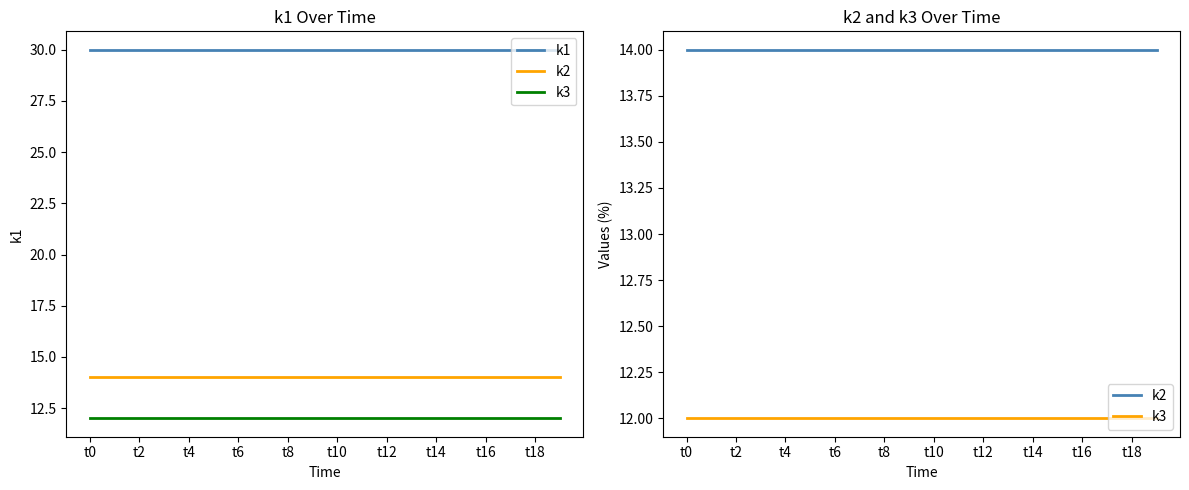

Which series changed the most between 17 and 18?

k1